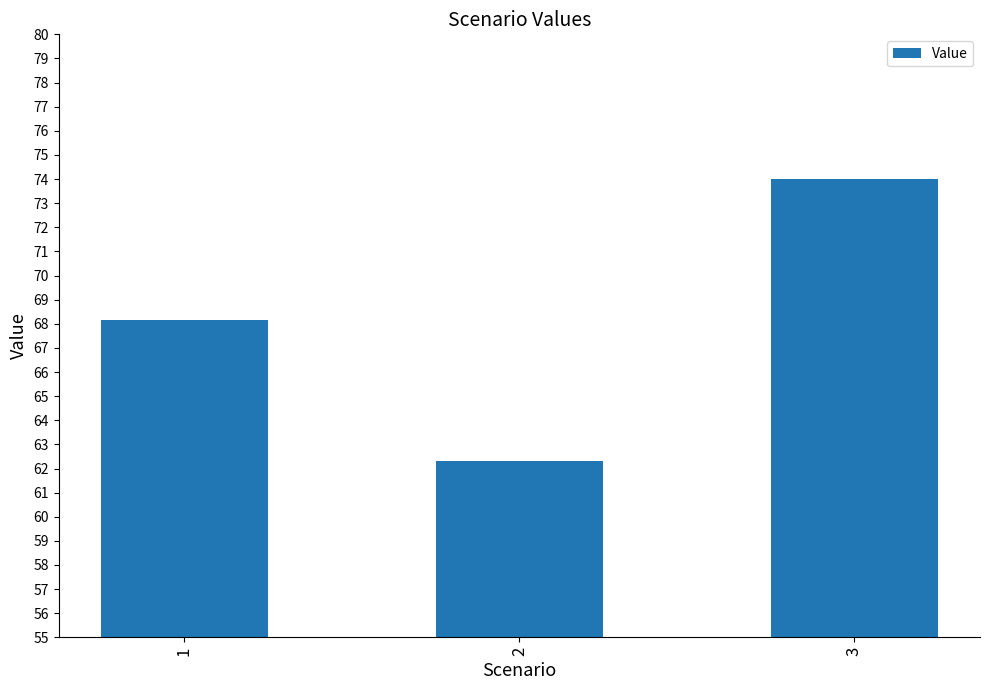

What is the difference between the second highest and minimum values?

5.8